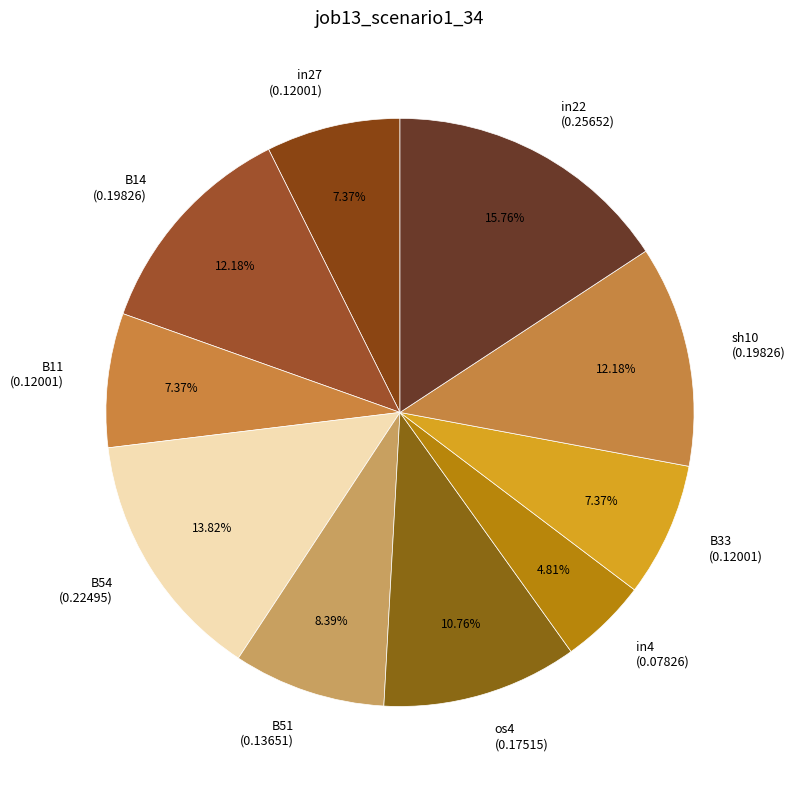

Combined, do B11 (0.12001) and os4 (0.17515) account for over 50%?

No